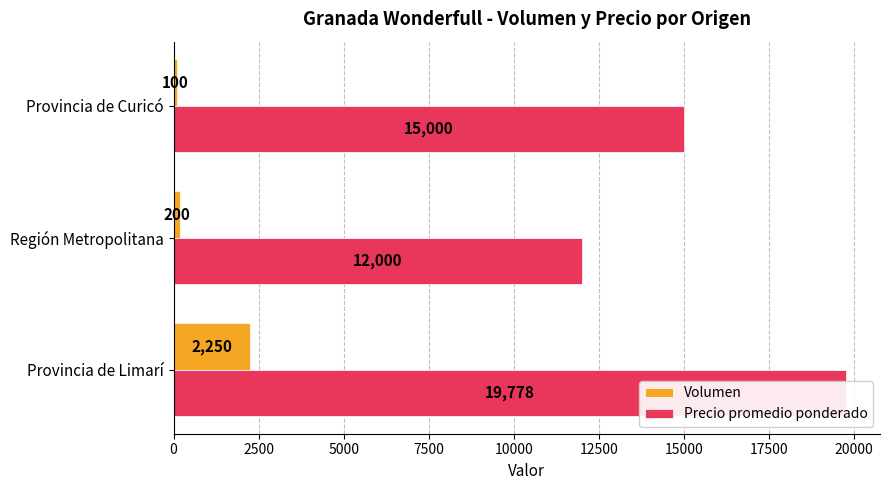

What are all the series names shown in the legend?

Volumen, Precio promedio ponderado